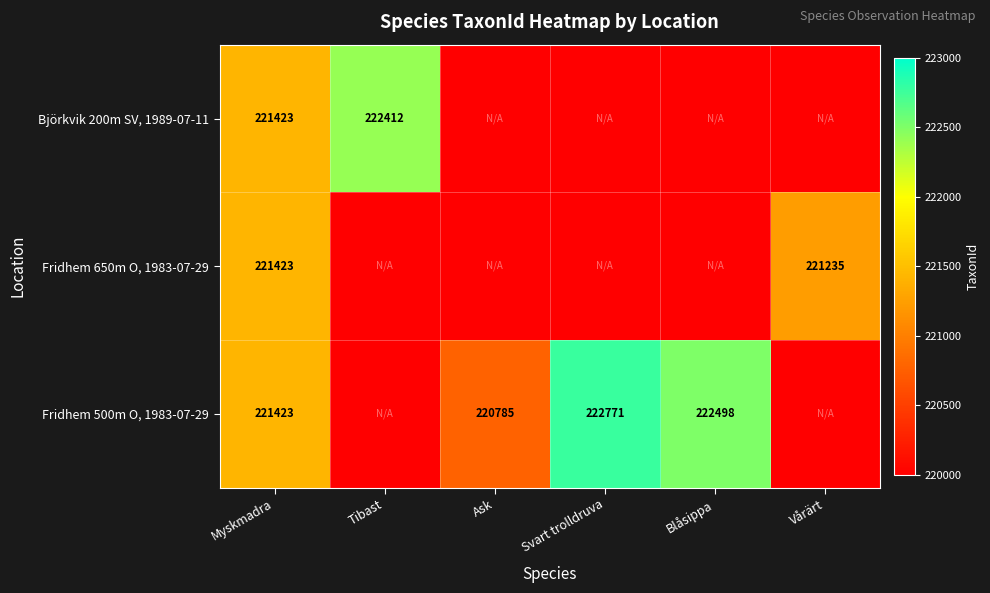

Is it true that Fridhem 500m O, 1983-07-29 equals 222498 at Blåsippa?

True